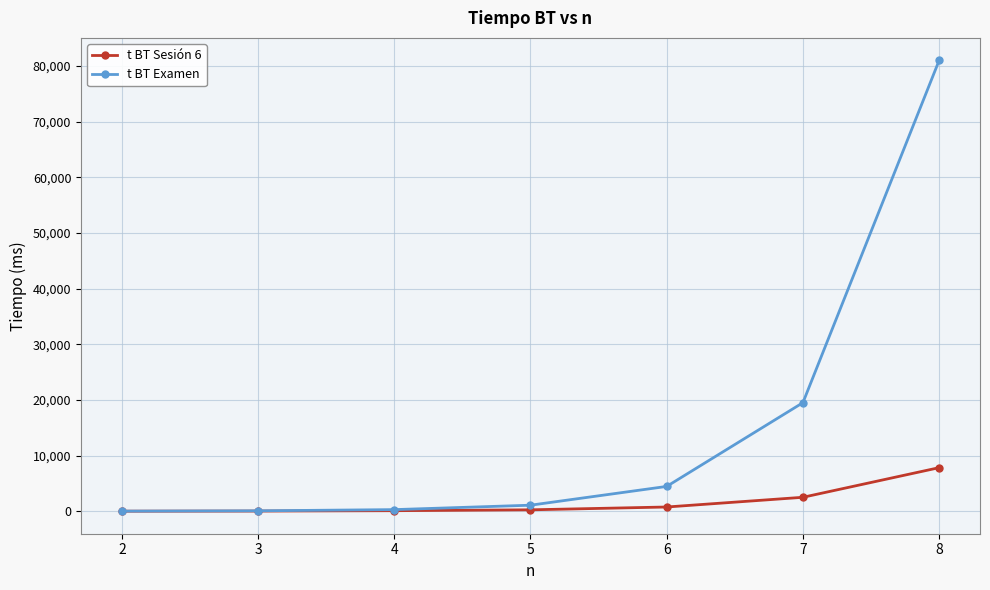

What is the sum of the t BT Sesión 6 values at 7 and 5?

2767